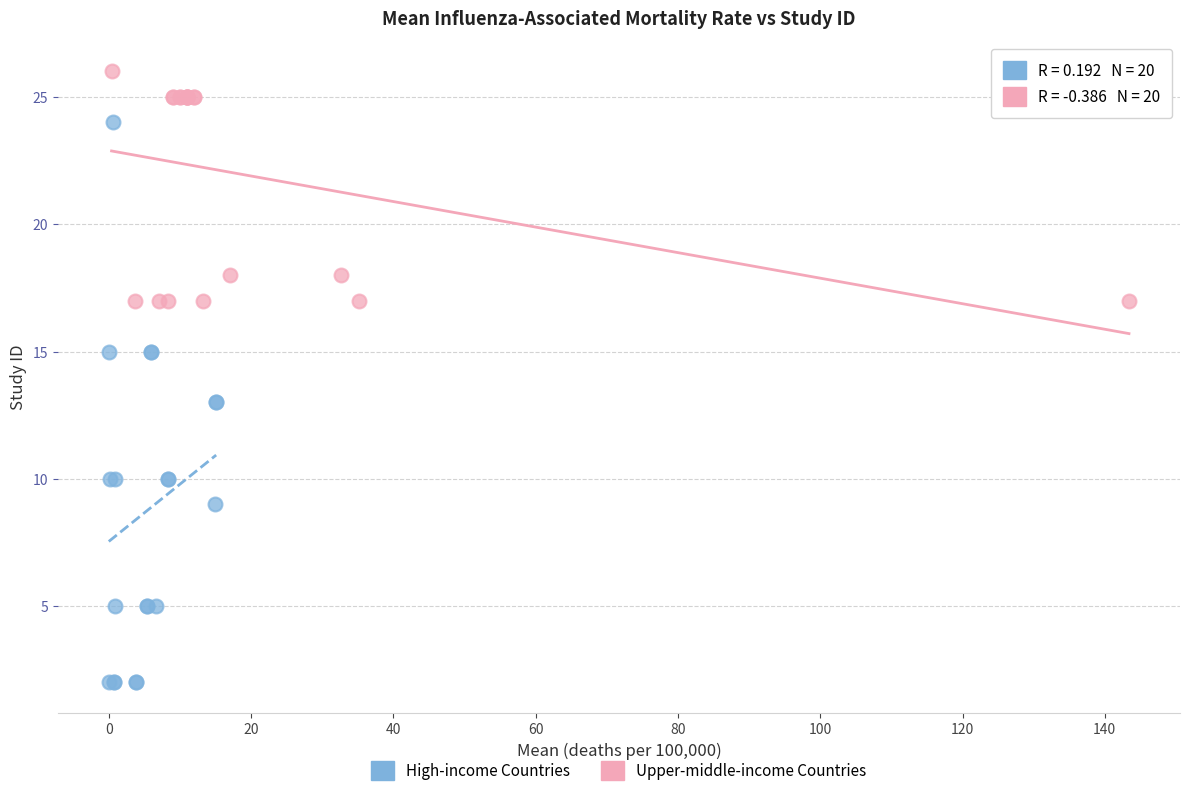

Which series has the widest spread of Y values?

High-income Countries